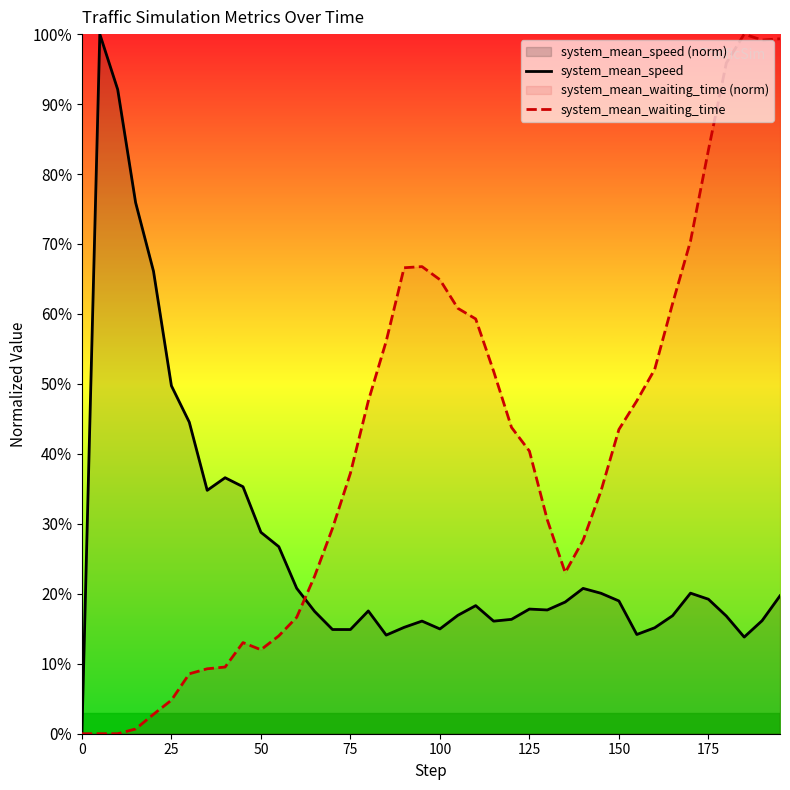

Rank the series by their average value, from lowest to highest.

system_mean_speed, system_mean_waiting_time